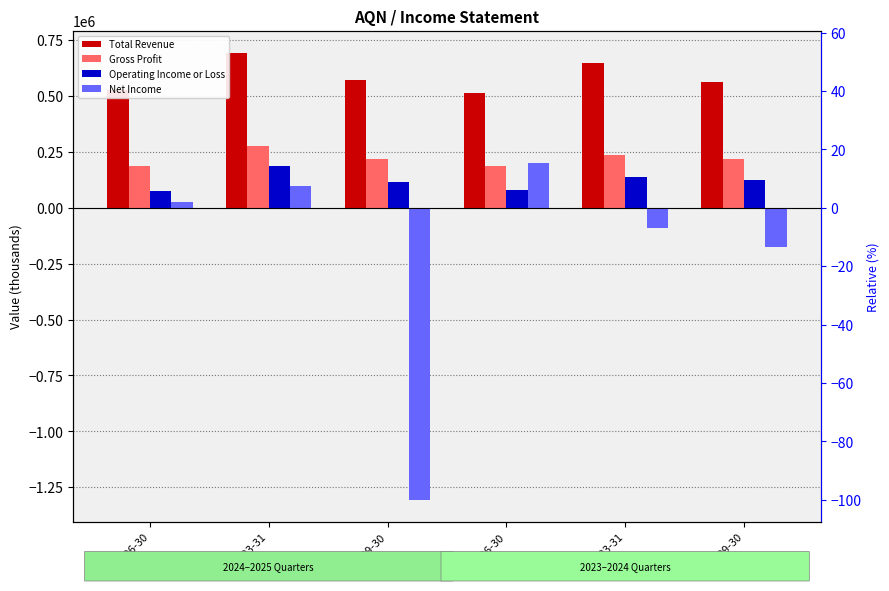

How many data points in Gross Profit are above 216800?

2